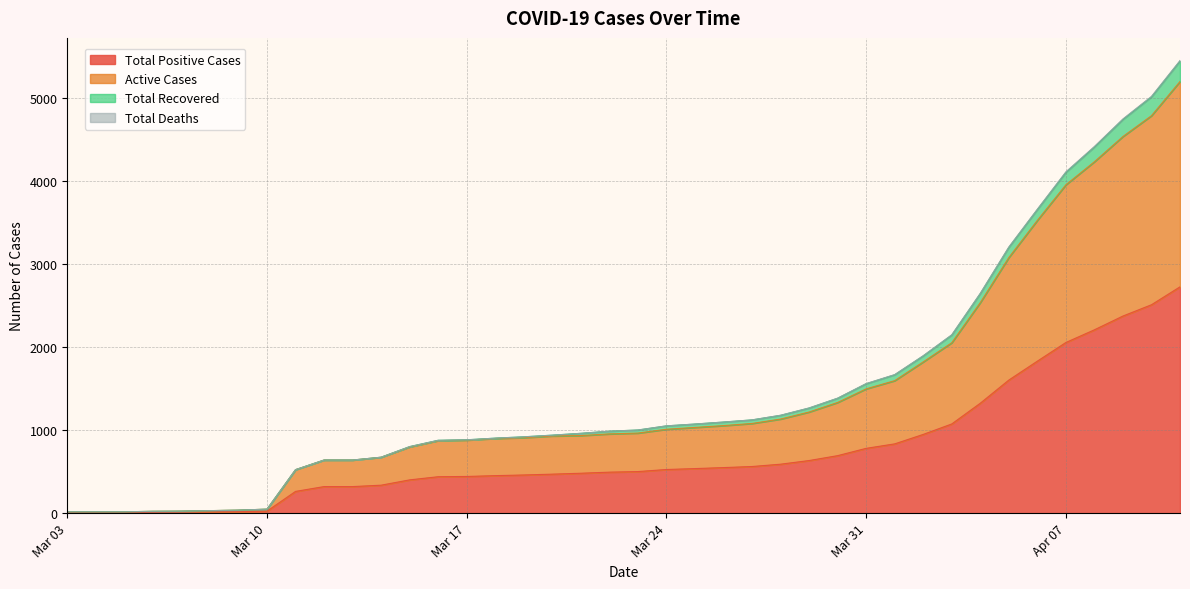

What is the highest value of the Total Positive Cases series?

2728